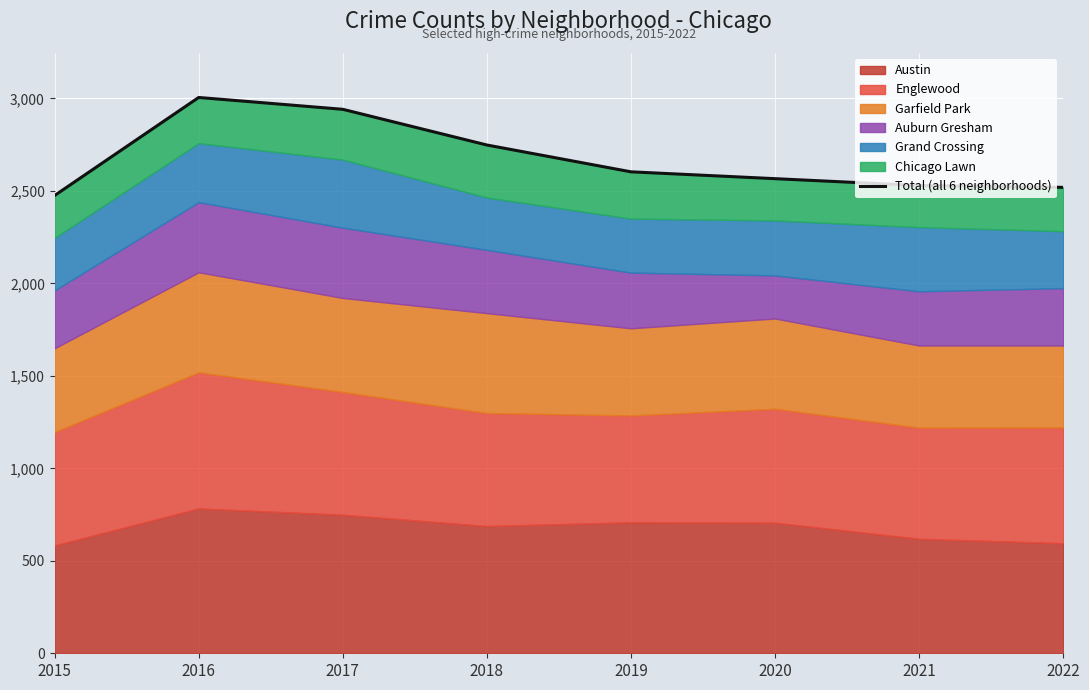

Which has a higher value, 2016 or 2019?

2016